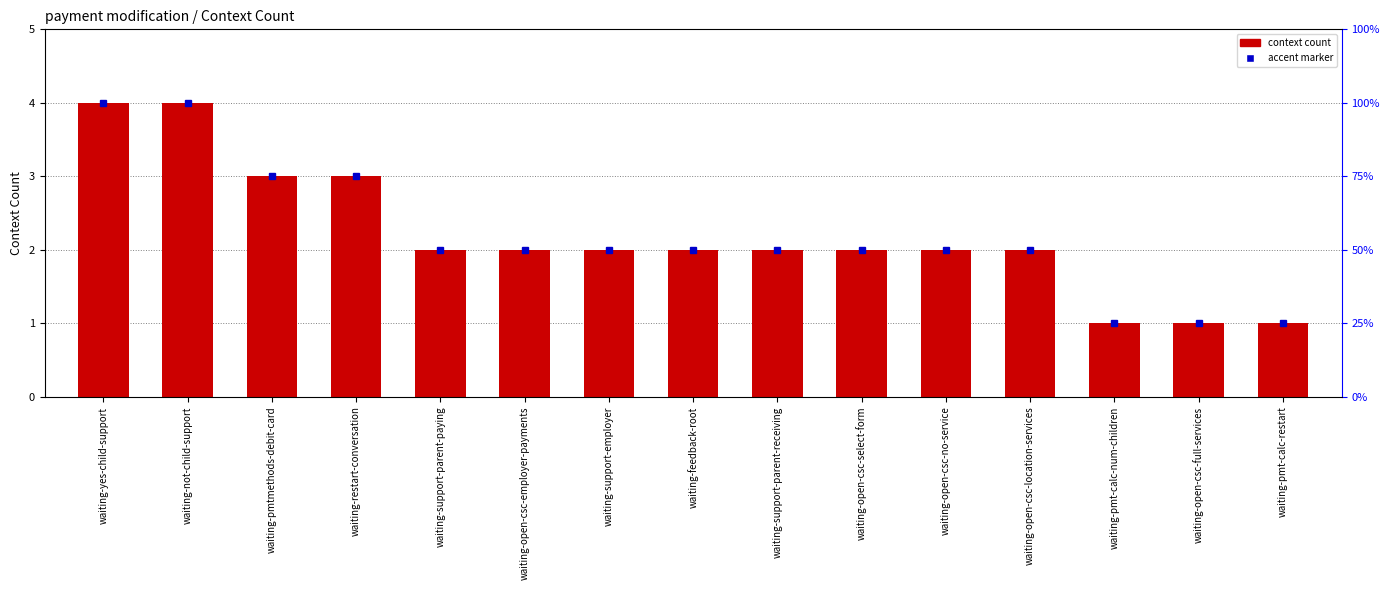

How many categories are shown in the chart?

15